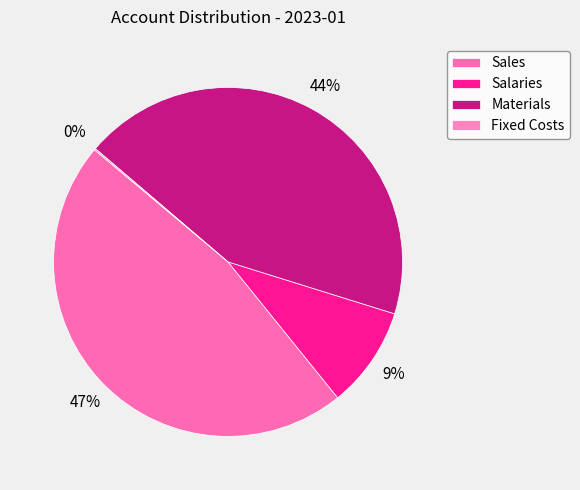

Rank the categories by value from lowest to highest.

Fixed Costs, Salaries, Materials, Sales